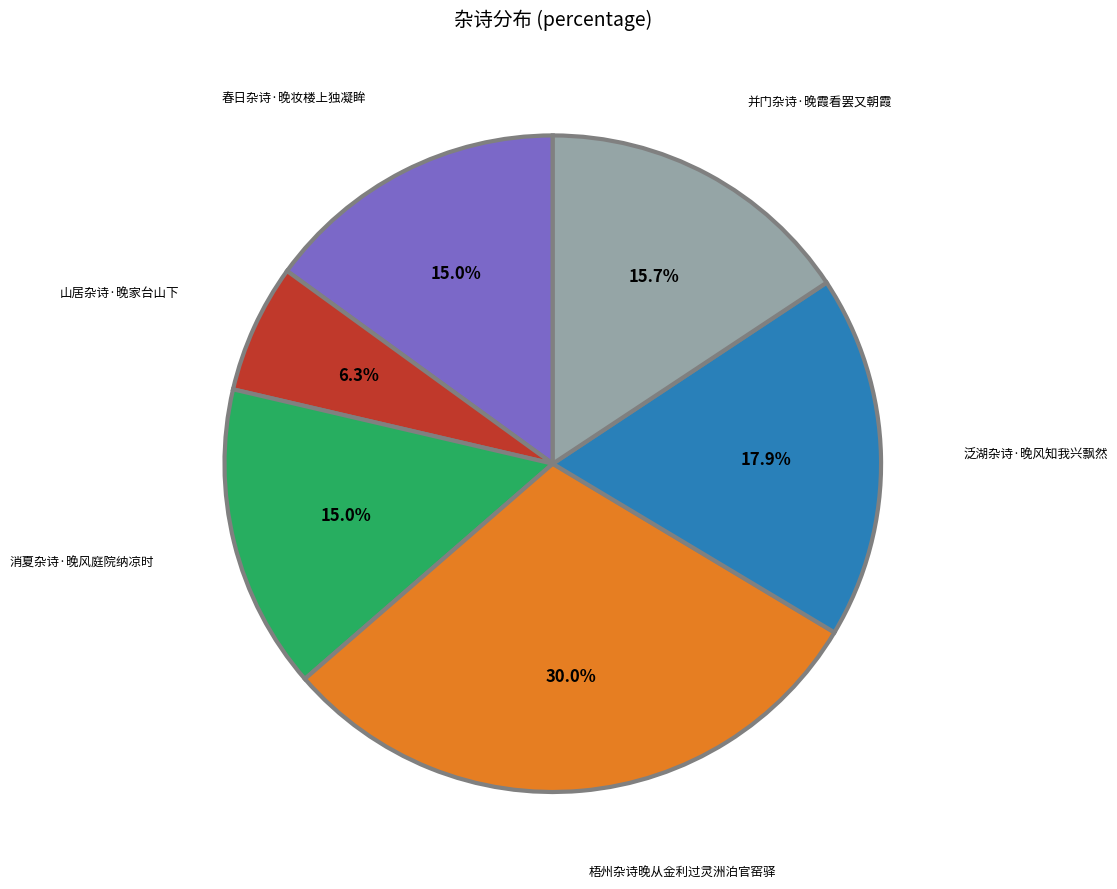

Does any single category account for the majority?

No